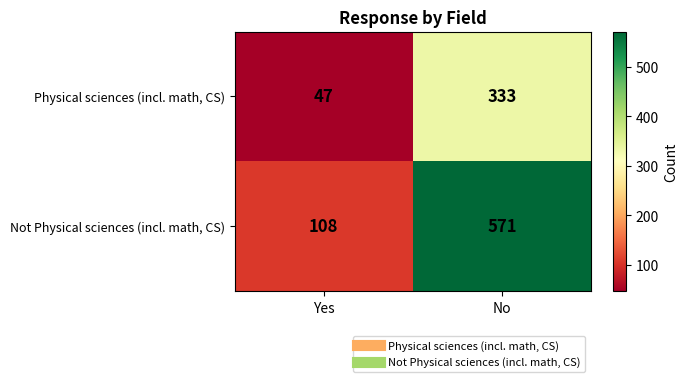

At which category is the sum across all series the highest?

No